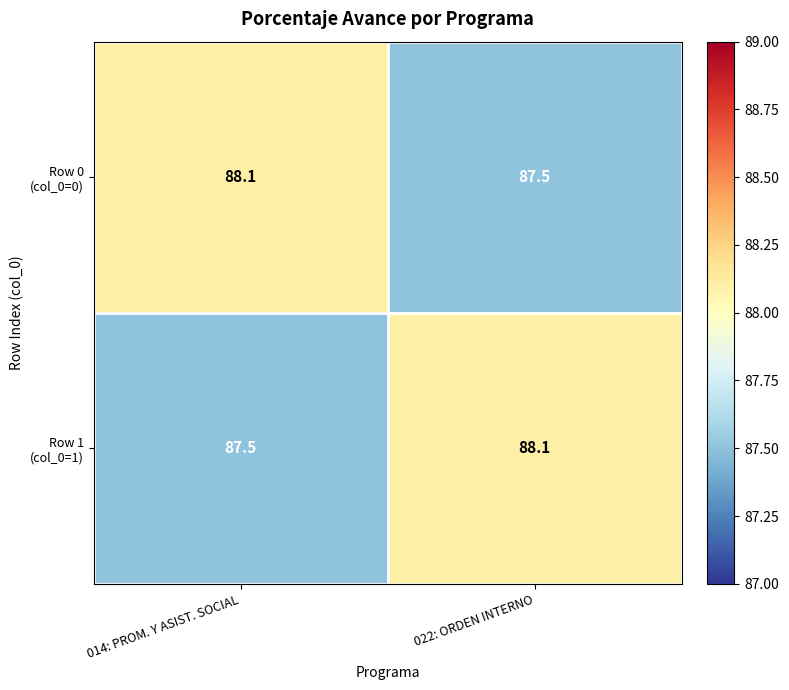

What is the spread (max minus min) of values at 022: ORDEN INTERNO?

0.6